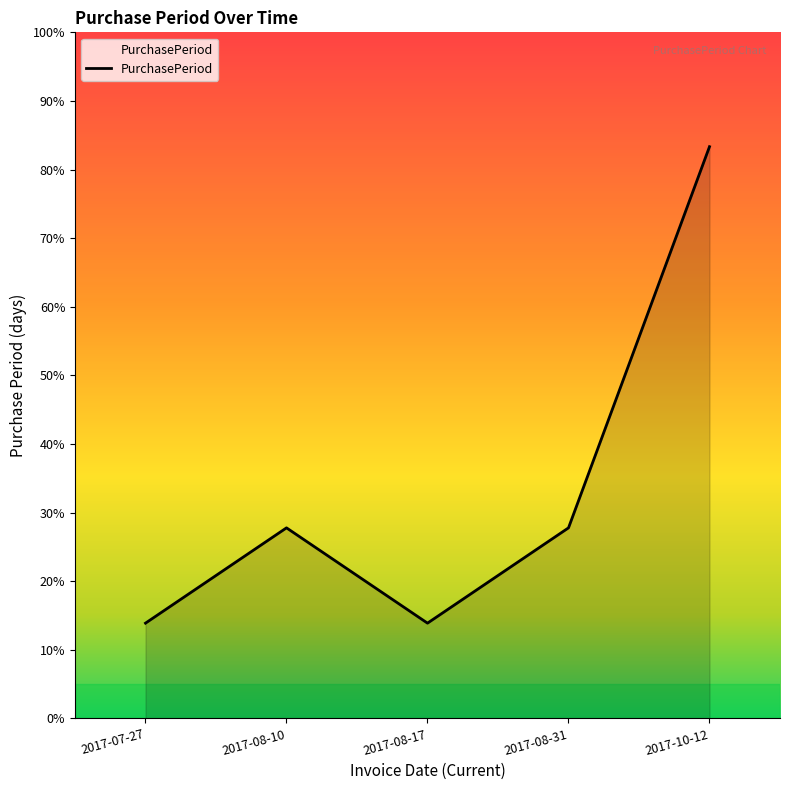

Does the chart have visible grid lines?

No